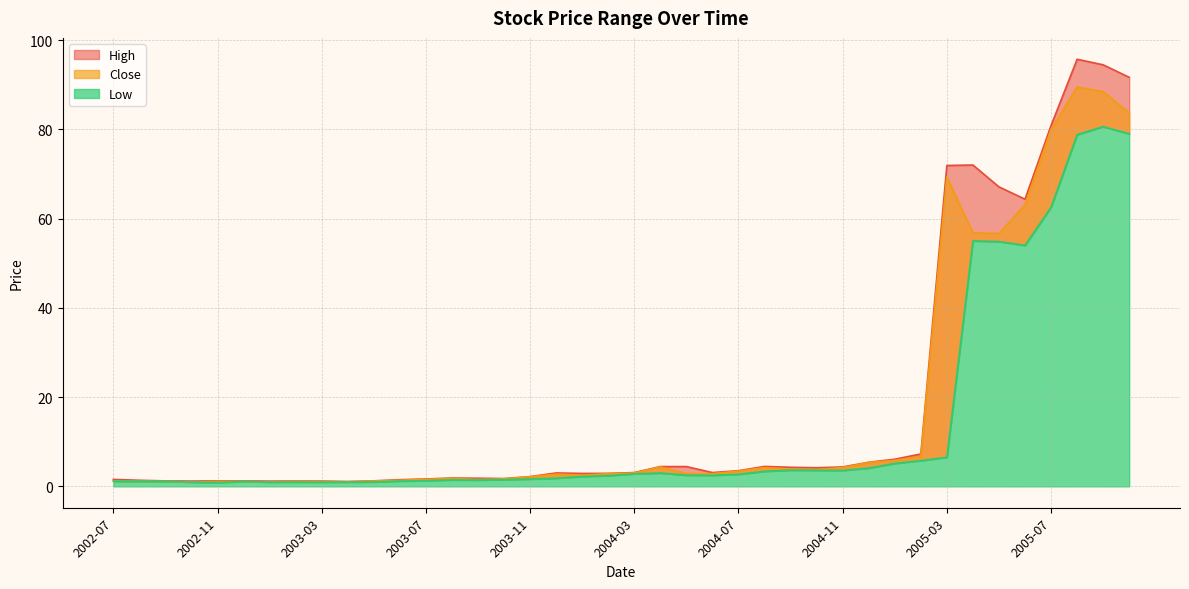

Does the chart display data point markers on the line(s)?

No